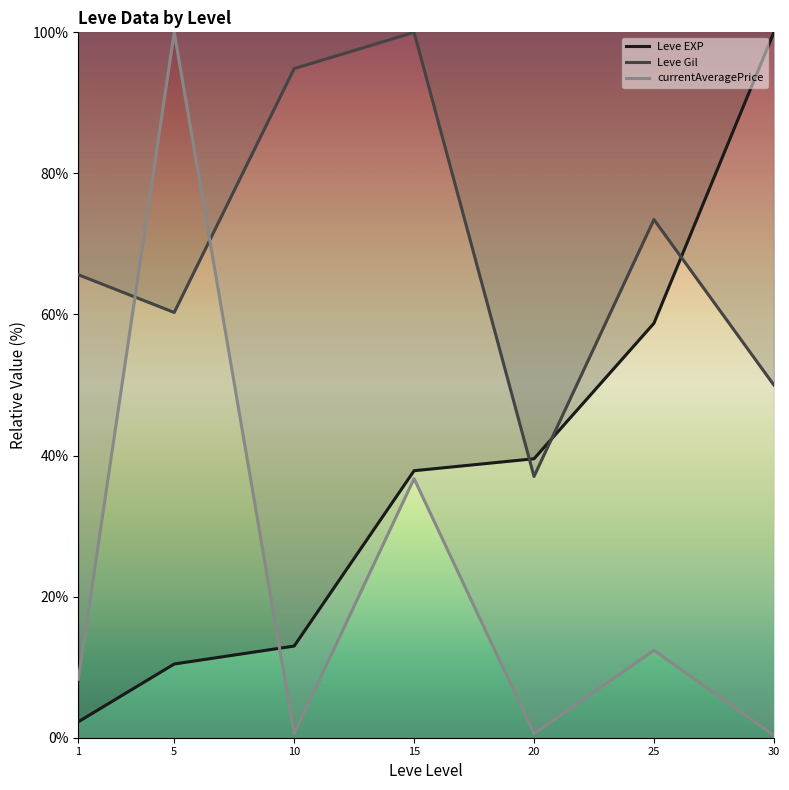

What is the difference between the Leve EXP values at 30 and 15?

62.1